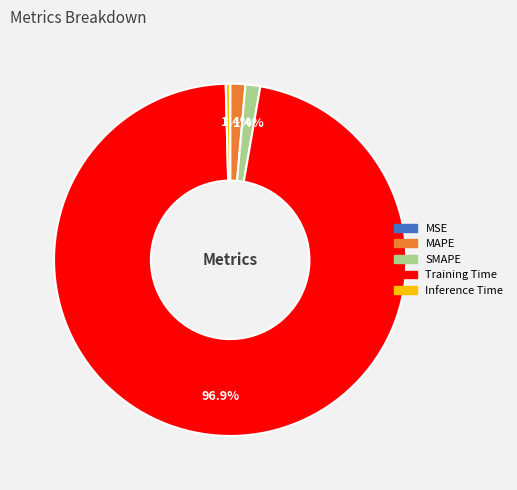

What percentage is NOT represented by SMAPE?

98.6%